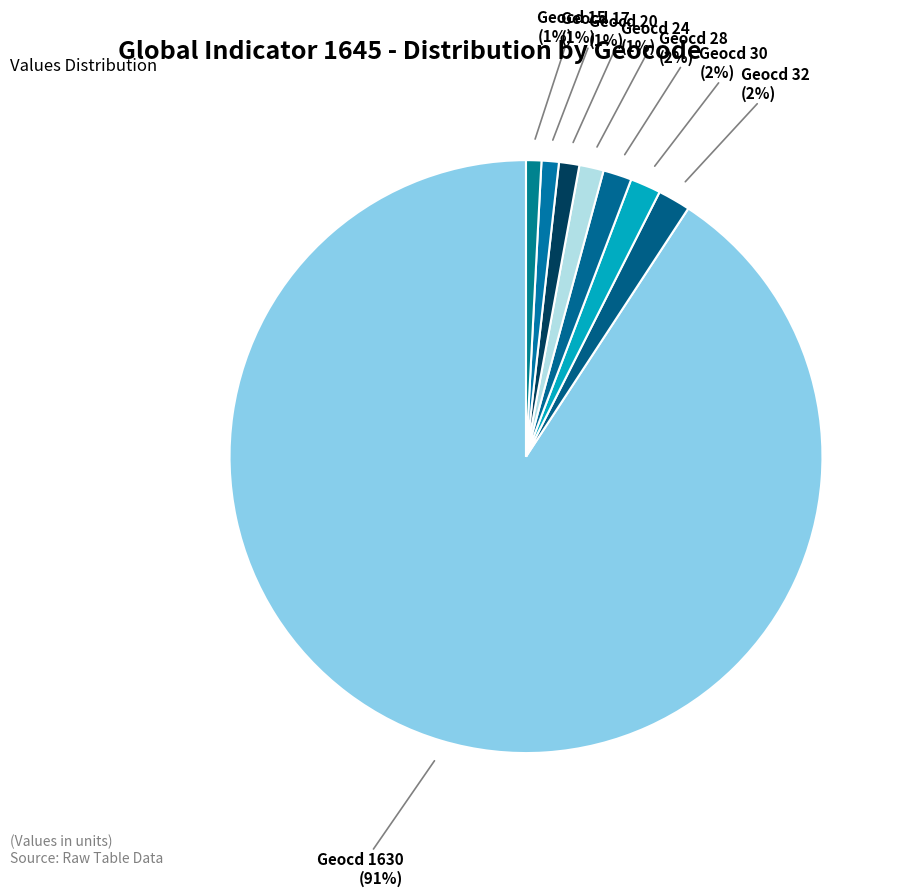

Is there a majority slice in this chart?

Yes